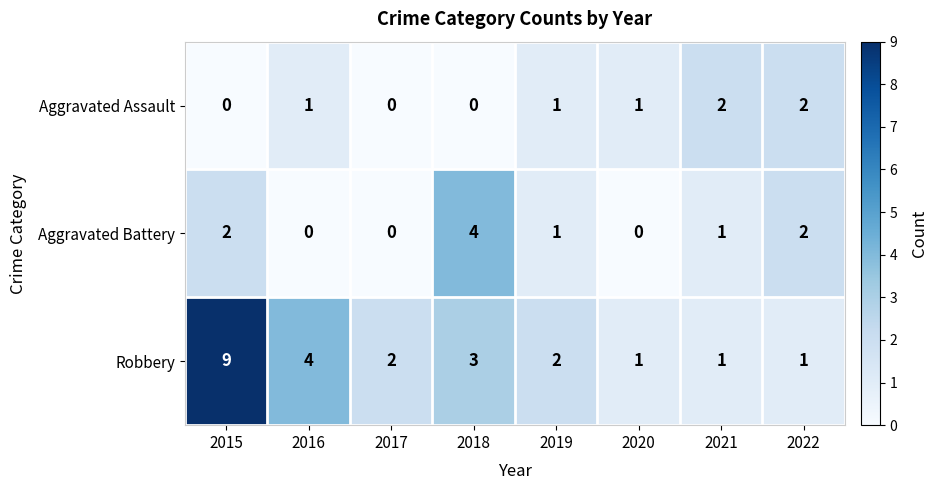

Which series has the largest total across all categories?

Robbery